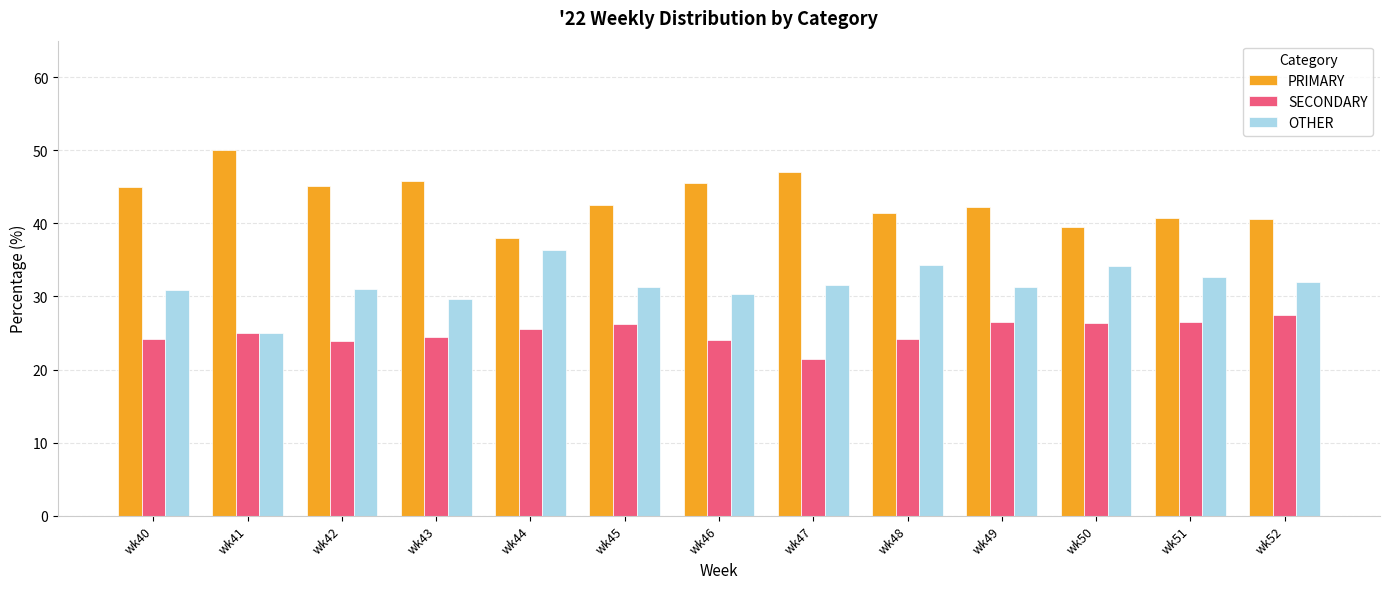

What is the minimum value shown in the chart?

21.4